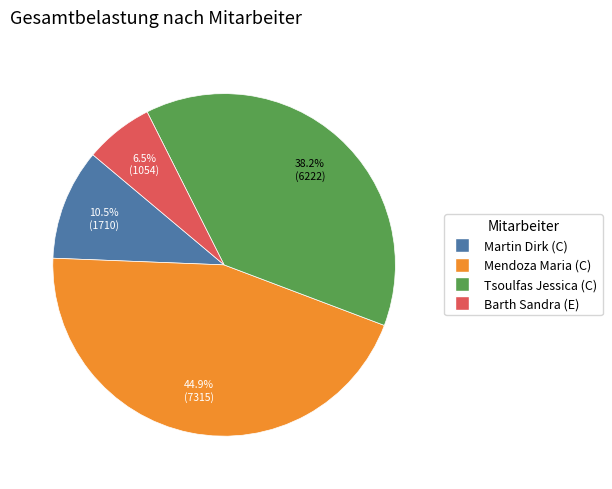

True or false: Tsoulfas Jessica (C) accounts for 38% of the total.

True